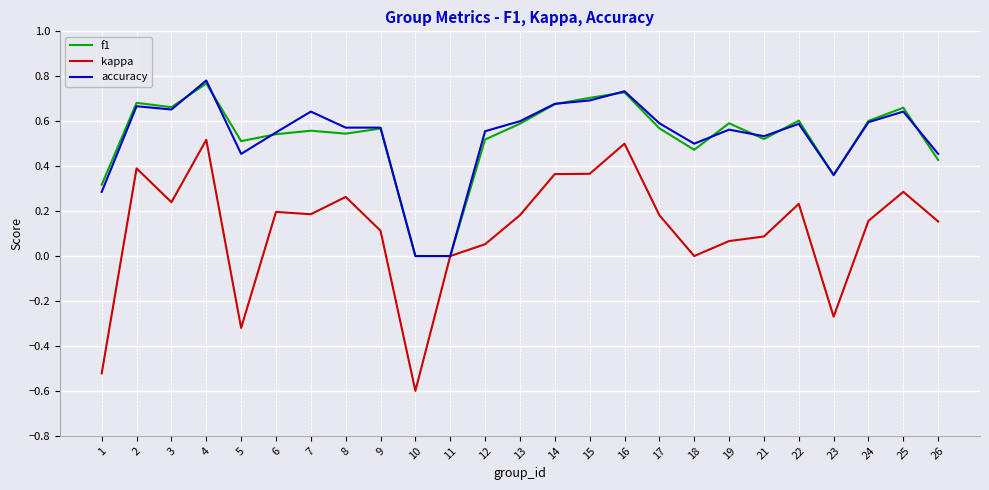

How many lines are shown in the chart?

3